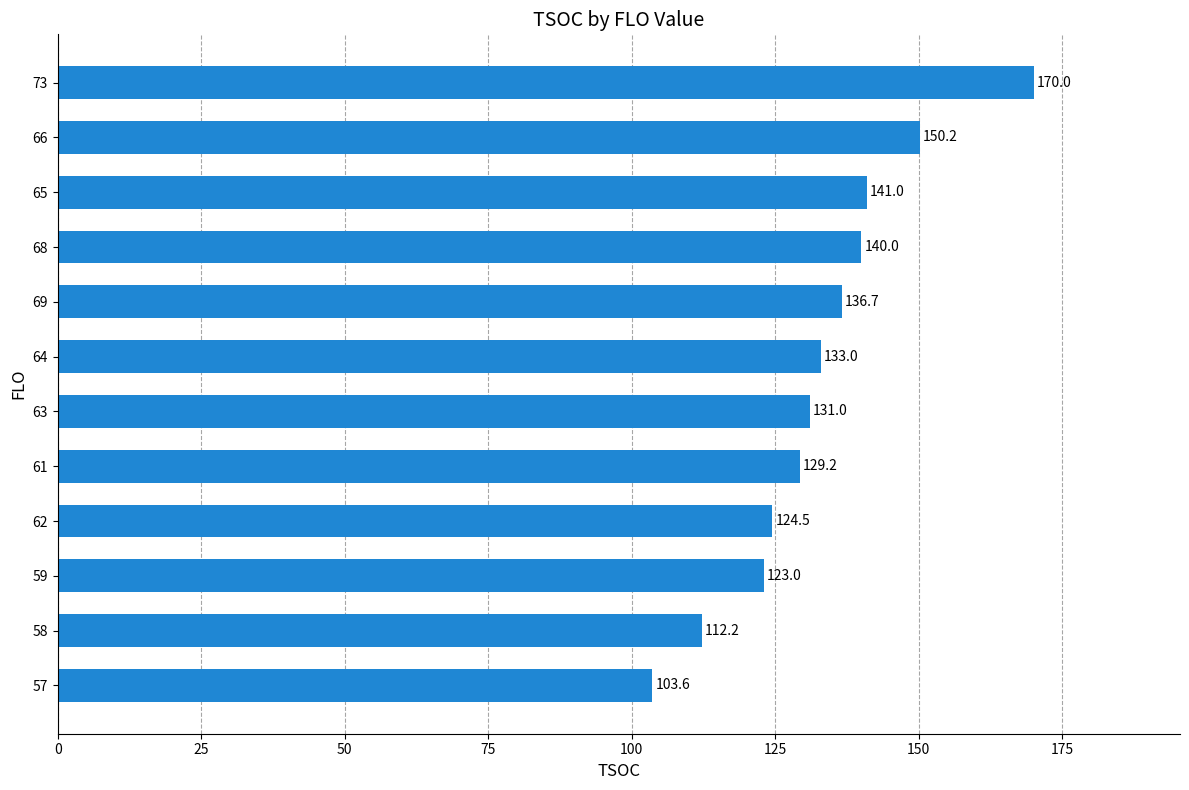

What is the smallest value displayed?

103.6